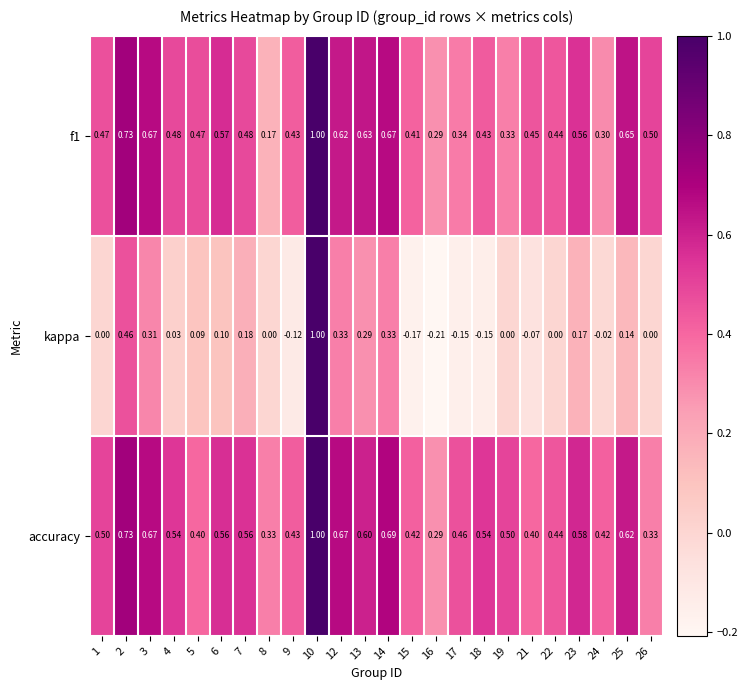

Which series has the largest total across all categories?

accuracy